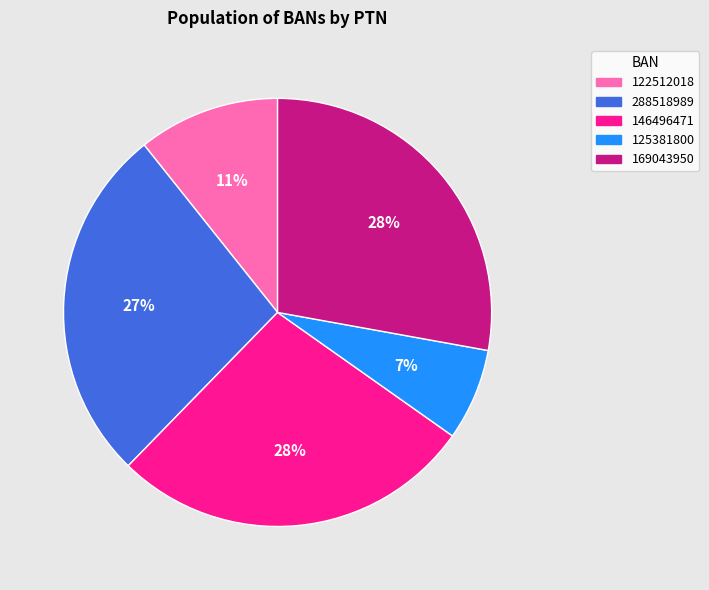

To the nearest percent, what portion does 169043950 represent?

28%